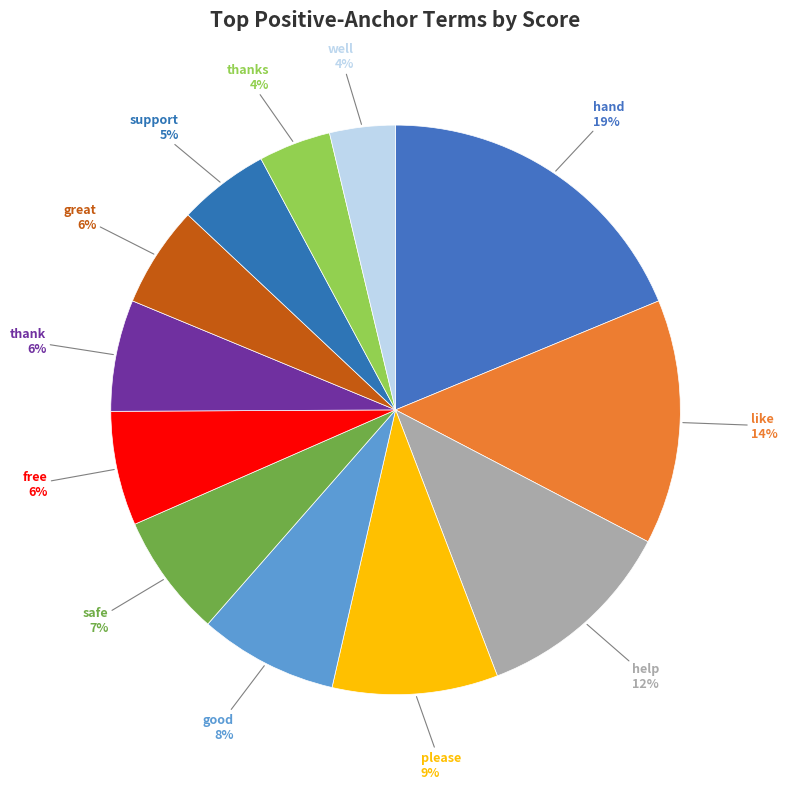

Is the sum of well and great greater than half?

No